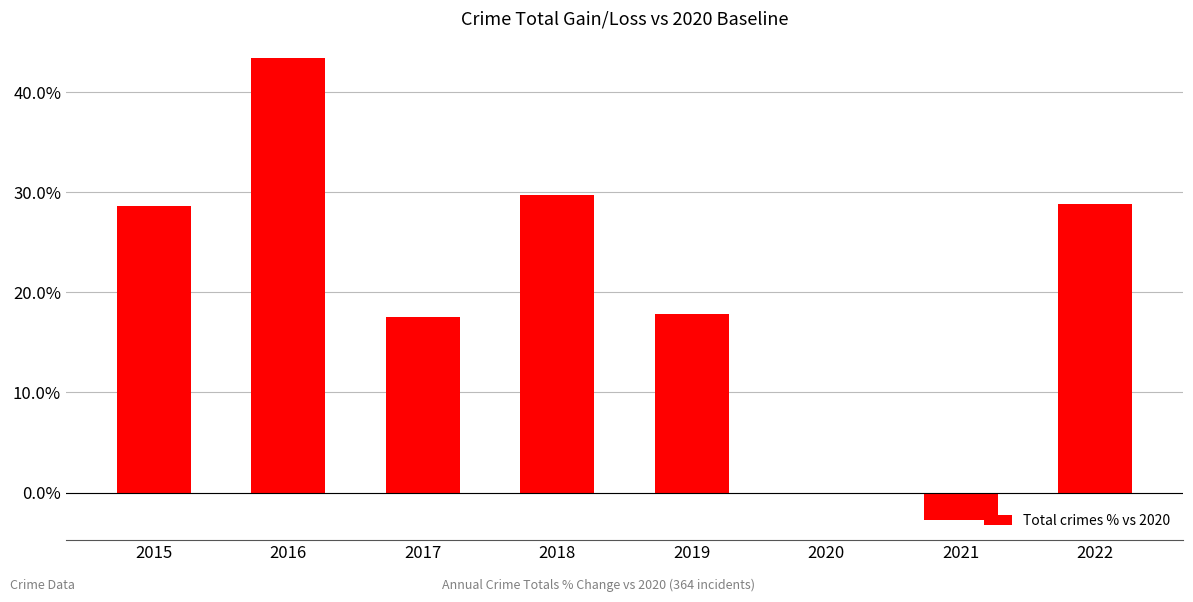

Are the bars horizontal?

No